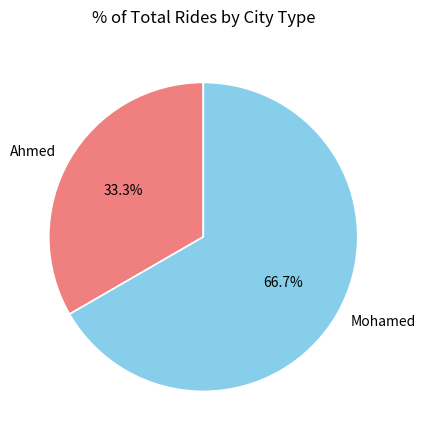

To the nearest percent, what percentage of the pie is Mohamed?

67%